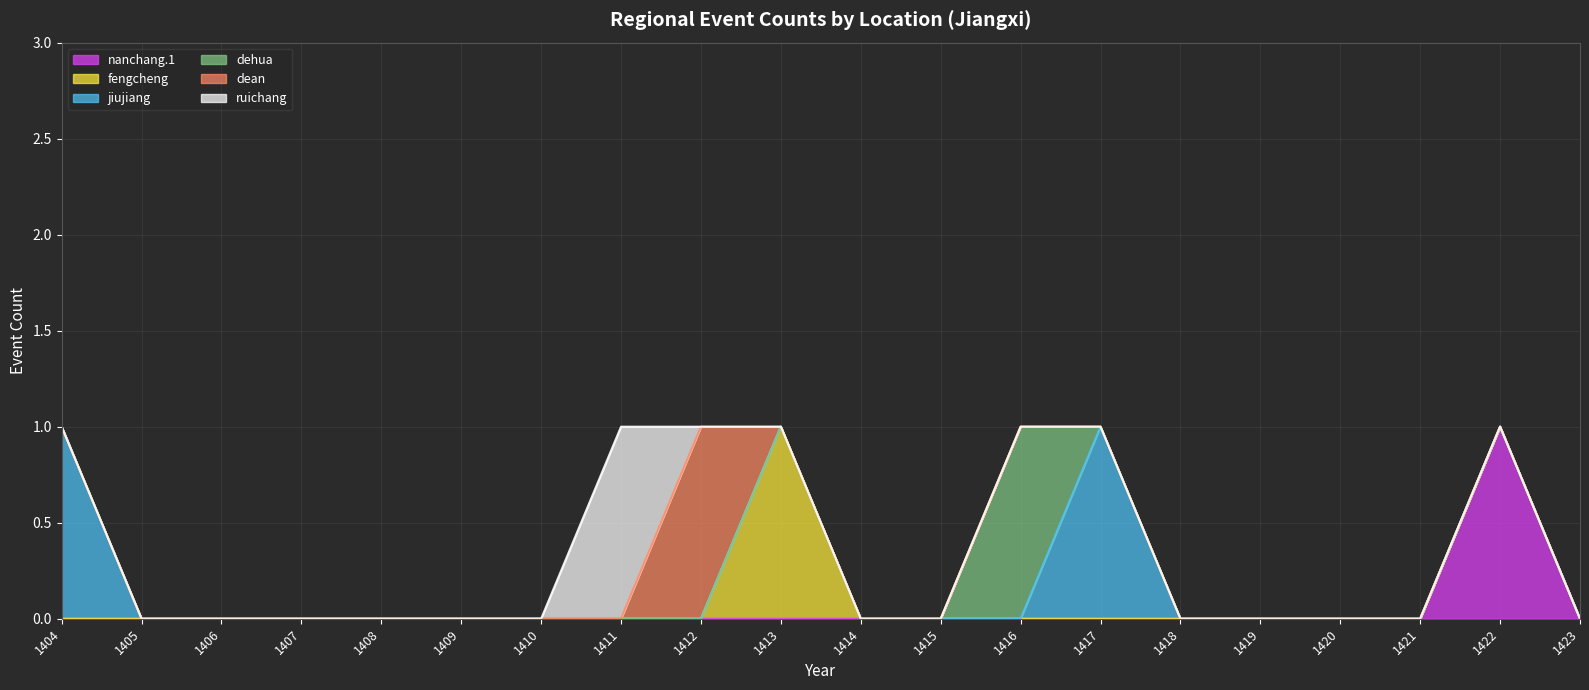

True or false: dehua has a value of 0 at 1411.

False